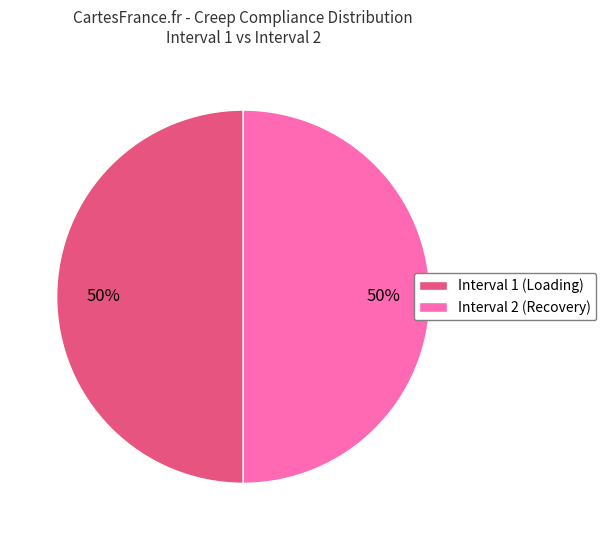

Is the sum of Interval 2 (Recovery) and Interval 1 (Loading) greater than half?

Yes